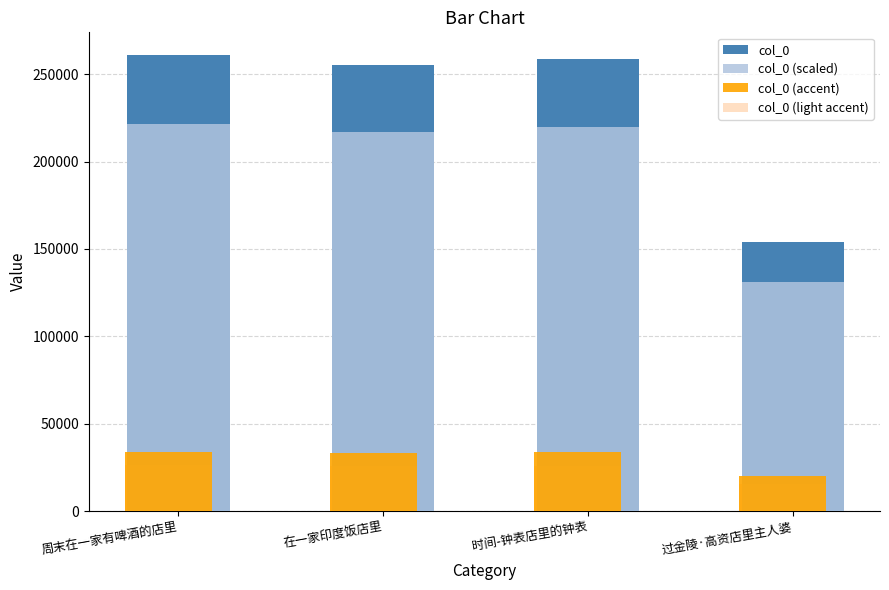

What is the label of the 2nd bar from the right?

时间-钟表店里的钟表